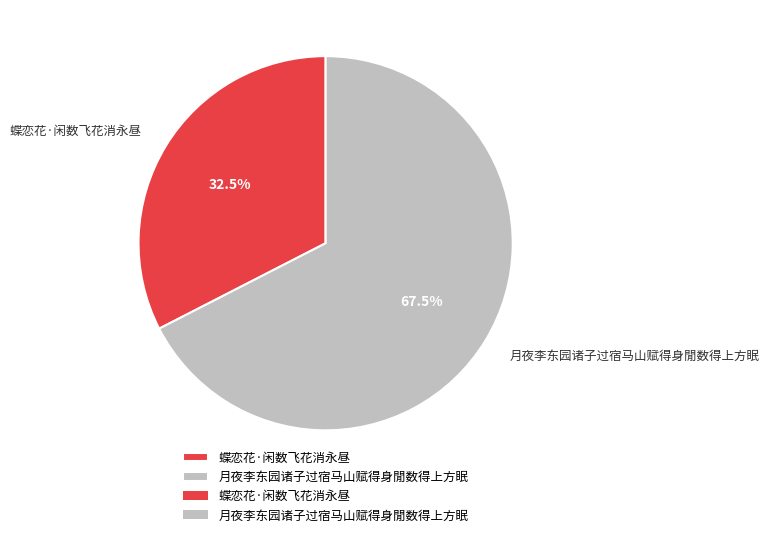

How many segments does this pie chart have?

2